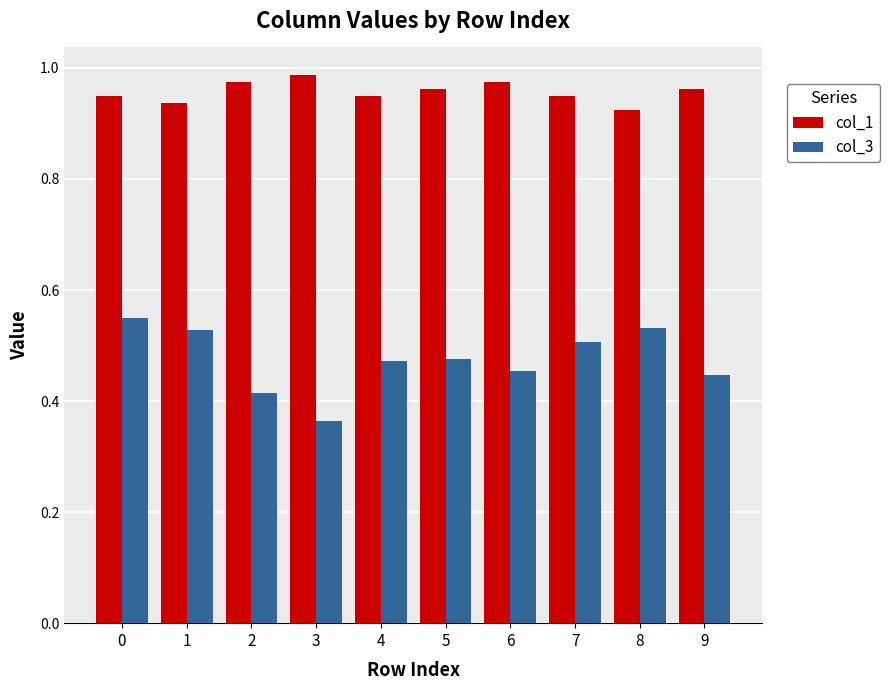

At 9, list the series in order from smallest to largest.

col_3, col_1